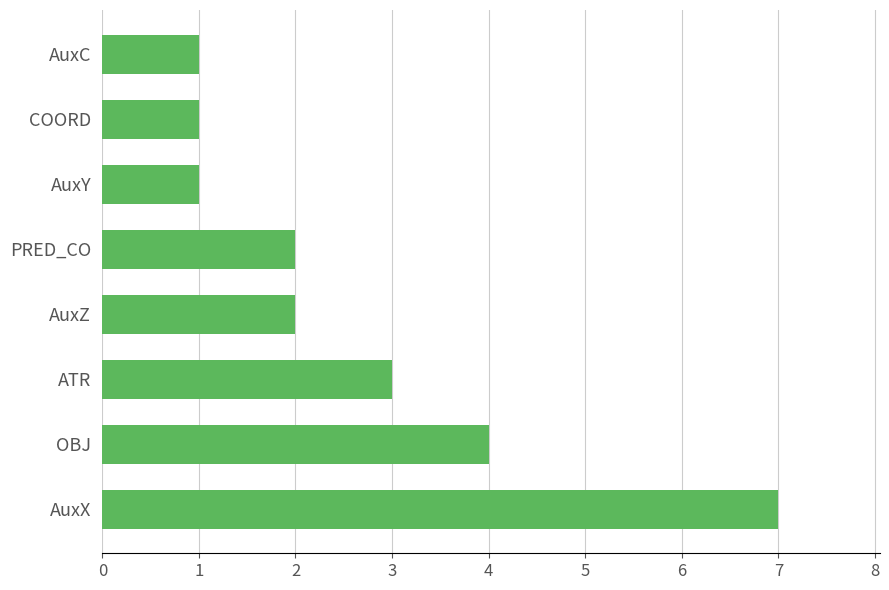

Reading top to bottom, transcribe all the data shown in this chart.

1	1	1	2	2	3	4	7